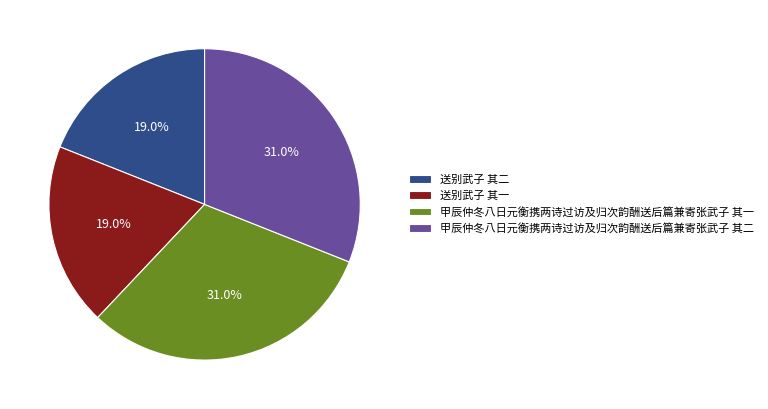

Does any single category account for the majority?

No